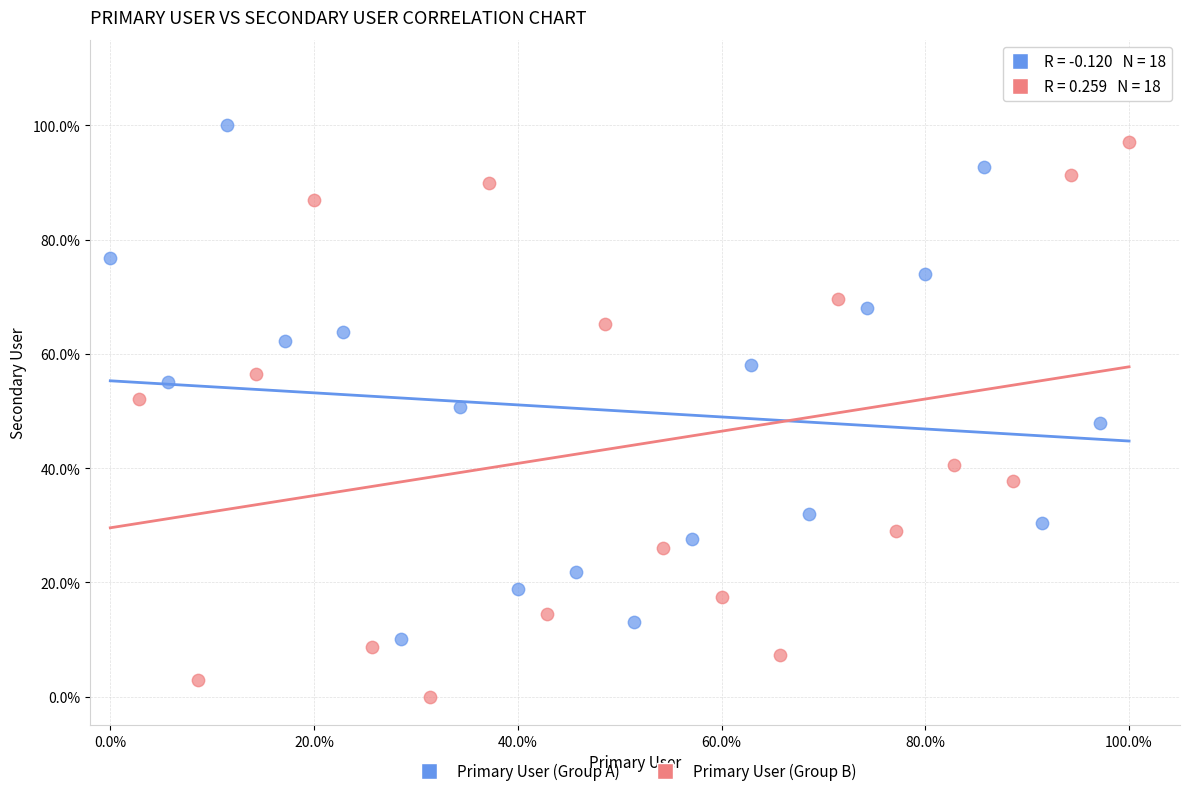

Which series has the largest Y range (max minus min)?

Primary User (Group B)